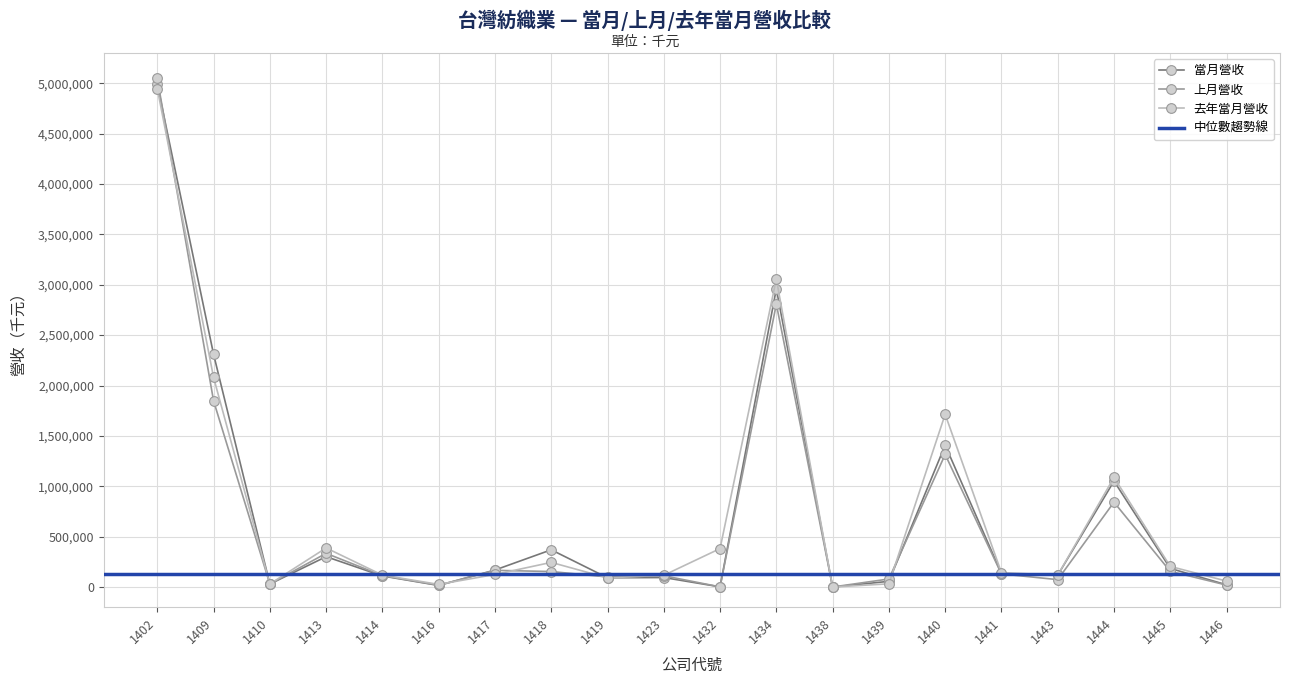

Where is 當月營收 nearest to the value 2494632?

1409